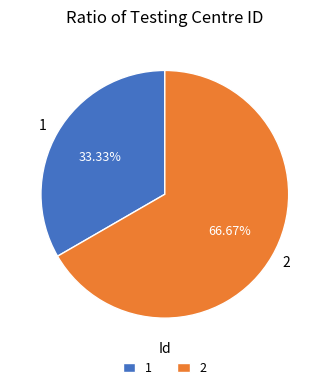

Does 1 account for over 50% of the chart?

No